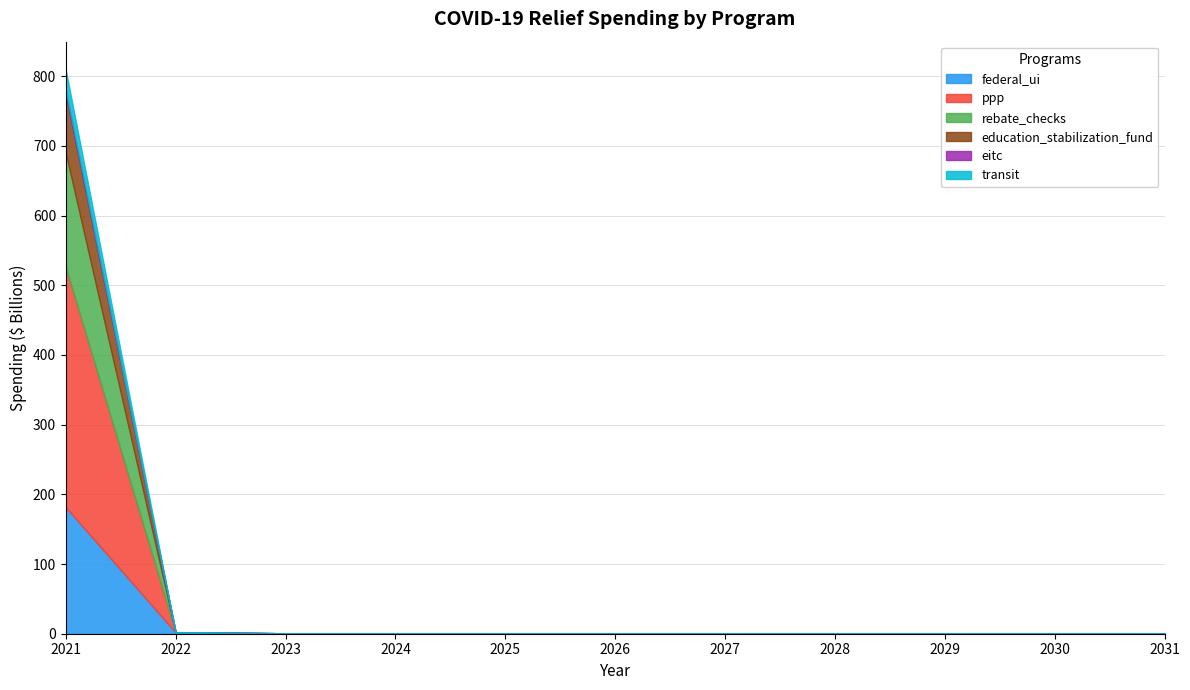

Read the federal_ui value at 2028.

0.5